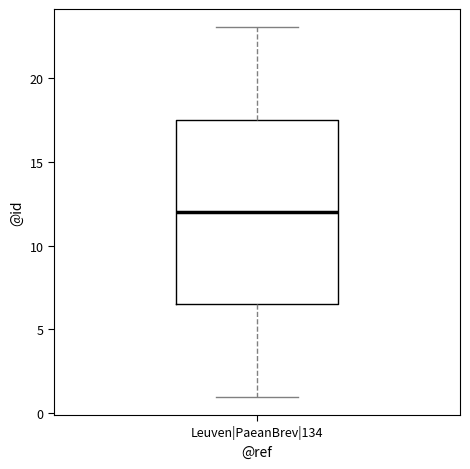

Where does the lower whisker of the box for Leuven|PaeanBrev|134 end on the y-axis? The values are not printed on the chart, so give them approximately, as read against the axis.

1.0